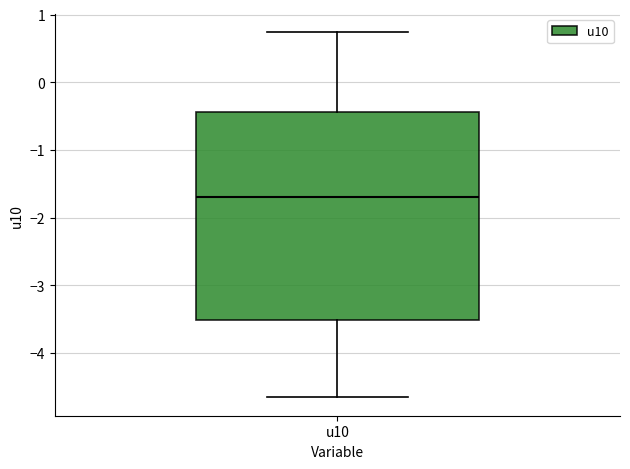

Where does the upper whisker of the box for u10 end on the y-axis? The values are not printed on the chart, so give them approximately, as read against the axis.

0.7